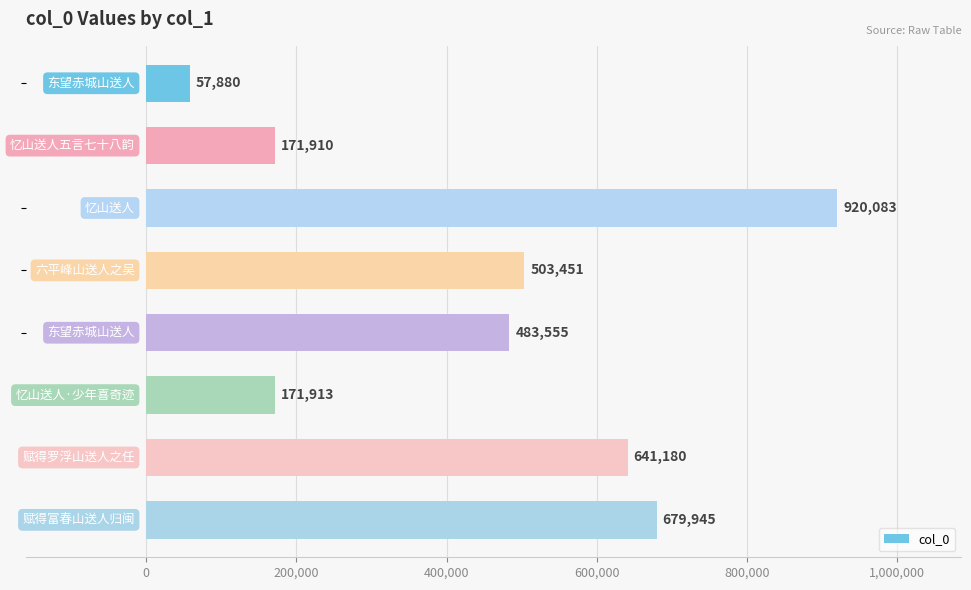

What is the average value?

453740